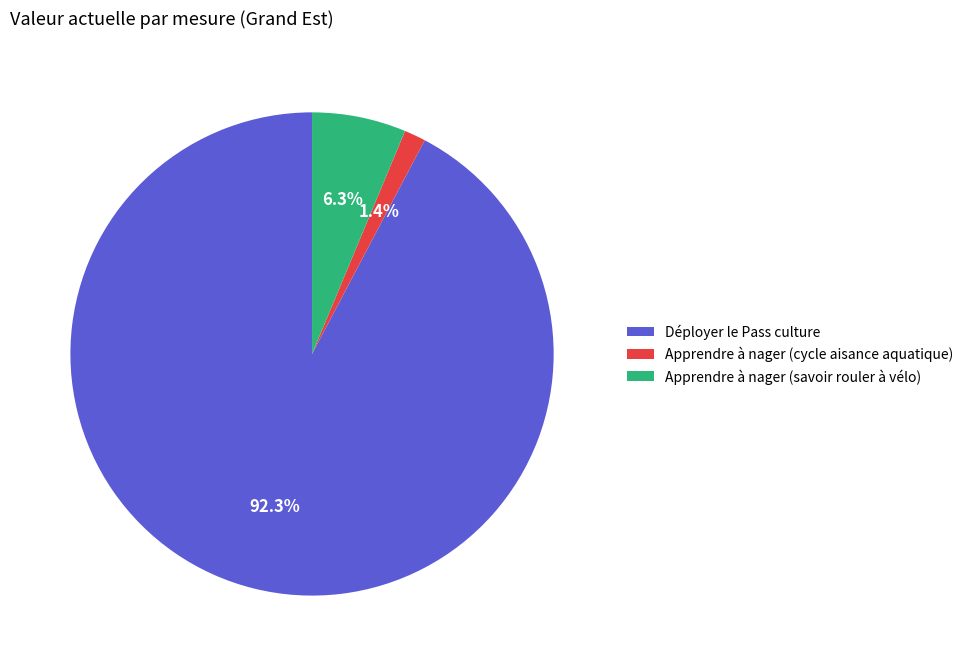

Which slice is the largest?

Déployer le Pass culture